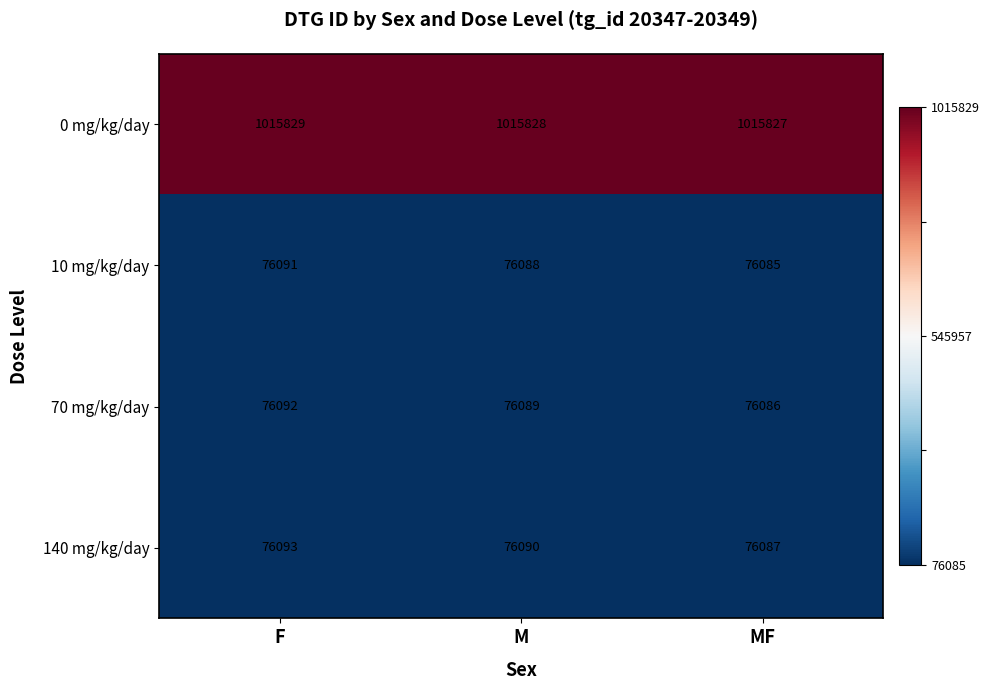

What is the smallest value displayed?

76085